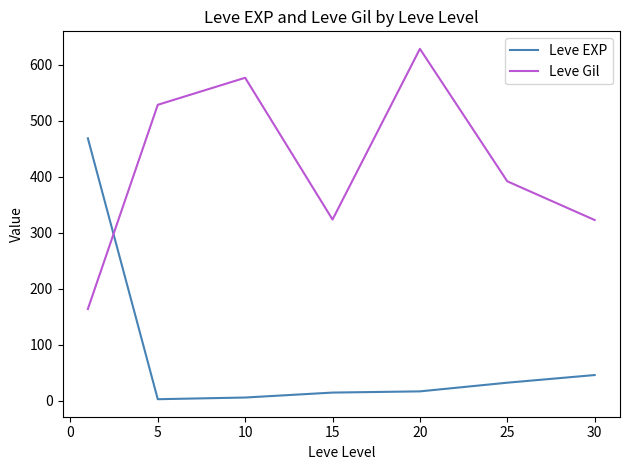

In Leve Gil, how many points are higher than both neighbors (excluding endpoints)?

2